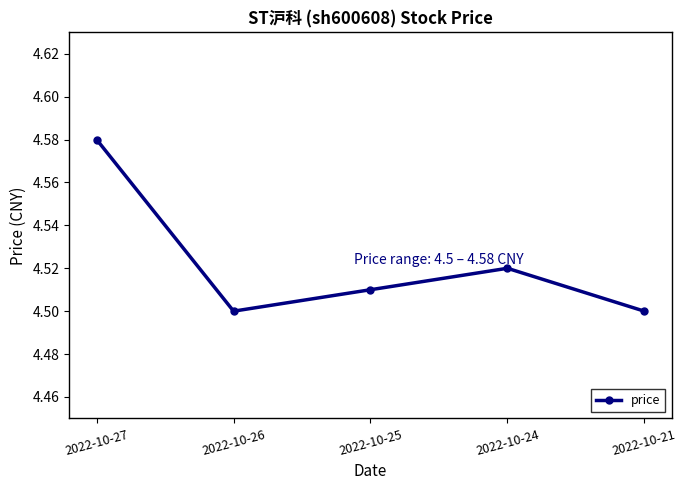

At which category does the data reach its first local peak?

2022-10-24